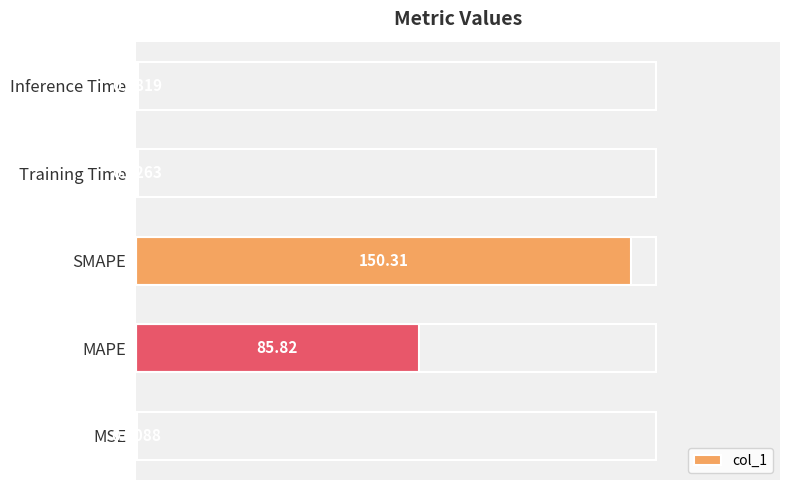

At which label is the value closest to 75?

MAPE